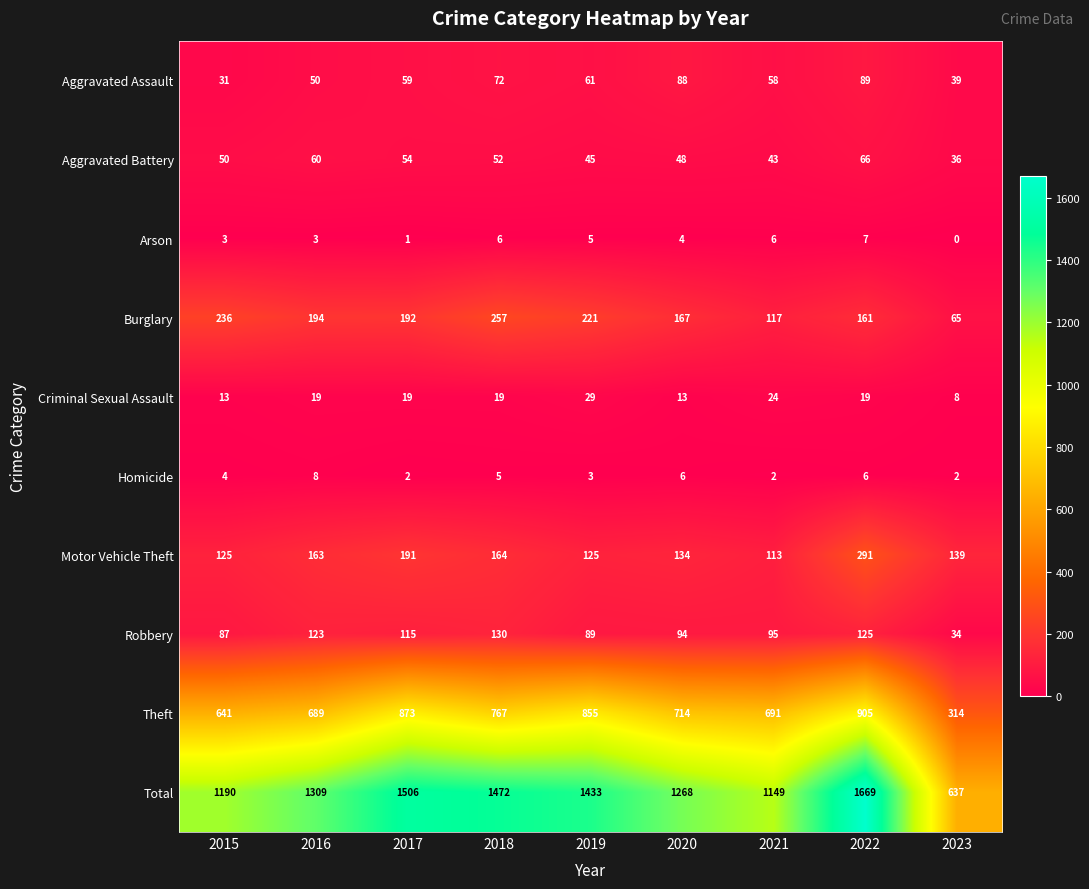

Between 2015 and 2020, which series saw the biggest shift?

Total